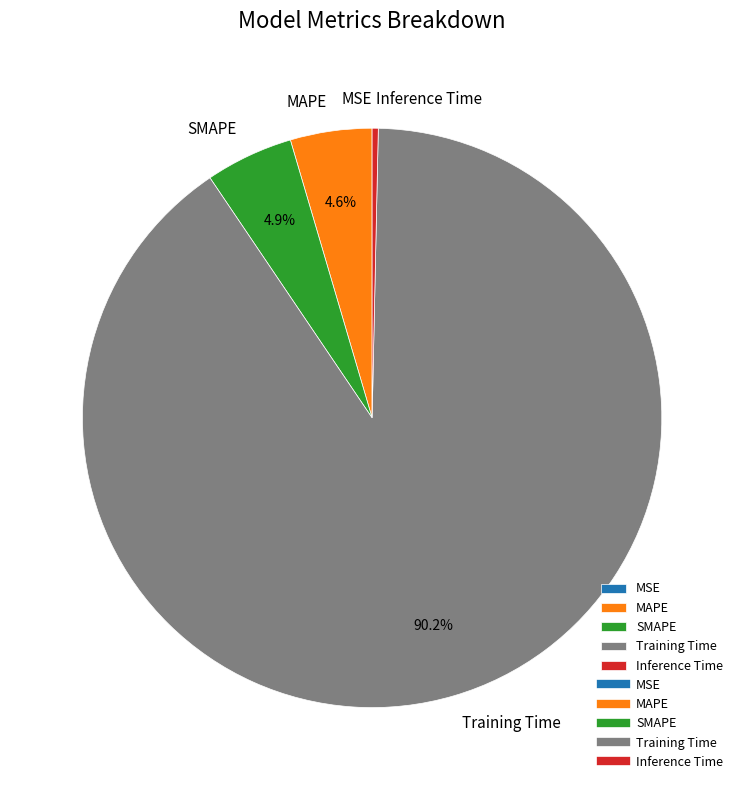

Which slice is the largest?

Training Time